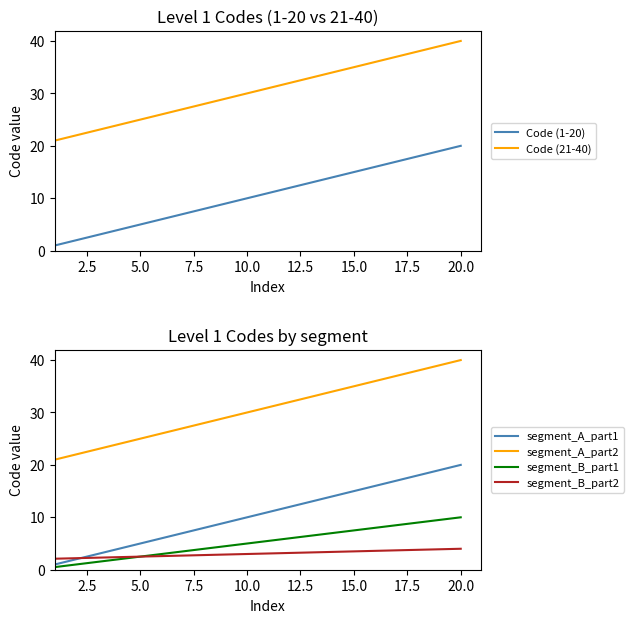

The Code (1-20) series shows 9 at 20.0. True or false?

False